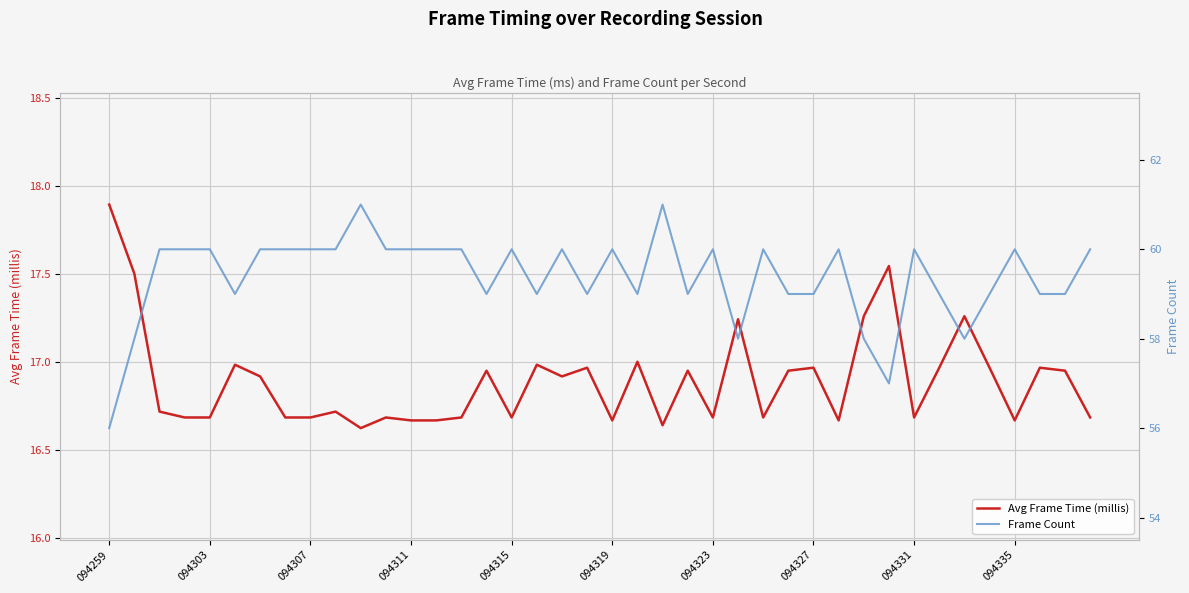

Which has a higher value, 14 or 31?

31